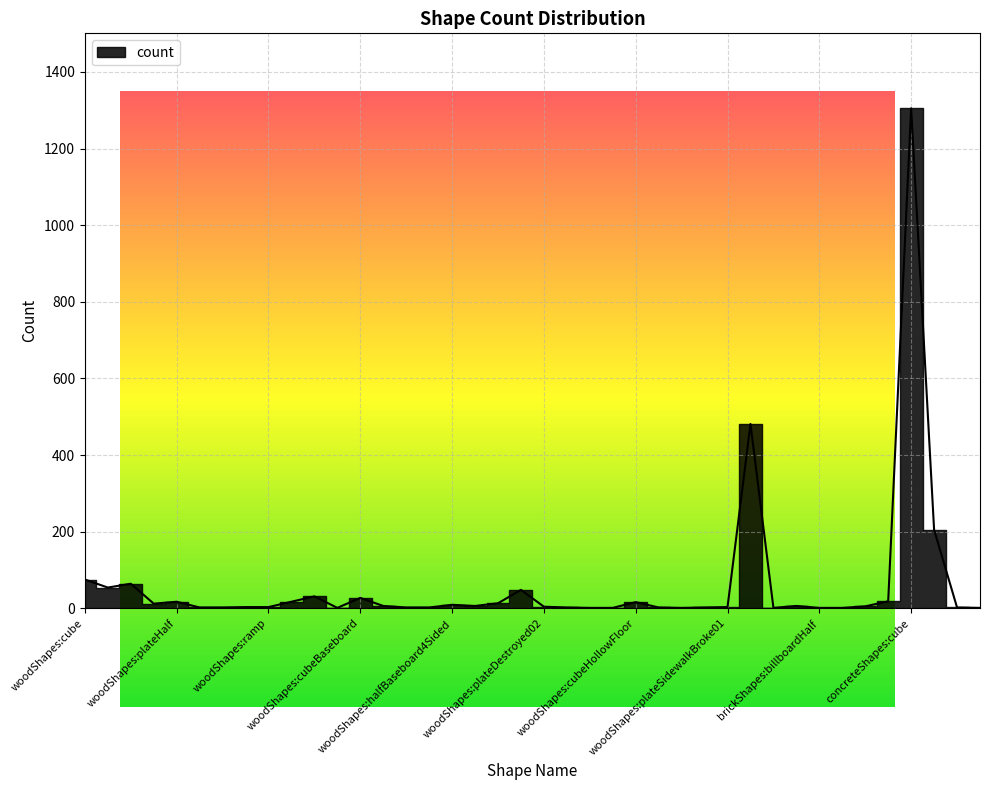

Between woodShapes:ramp and woodShapes:halfCornerBaseboard, which is larger?

woodShapes:halfCornerBaseboard